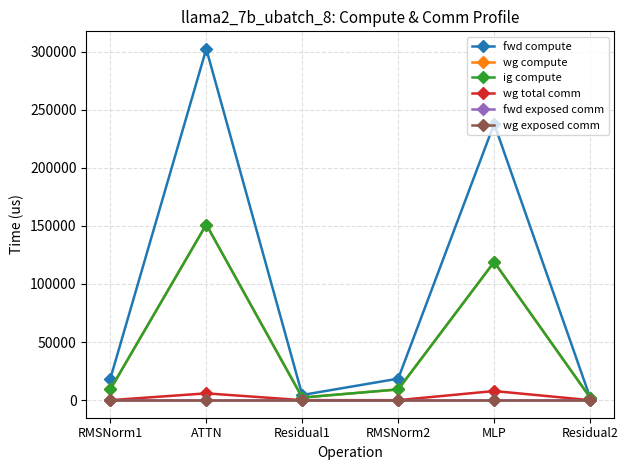

Is this an area chart (filled region under the line)?

No